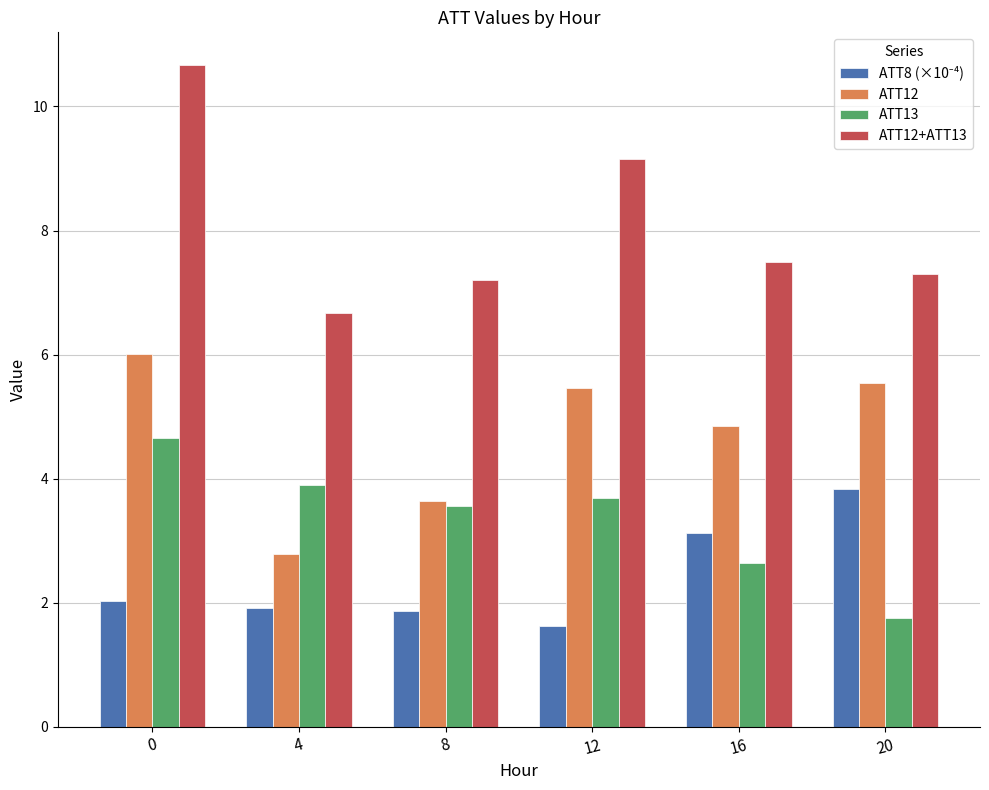

What is the greatest value displayed?

10.7